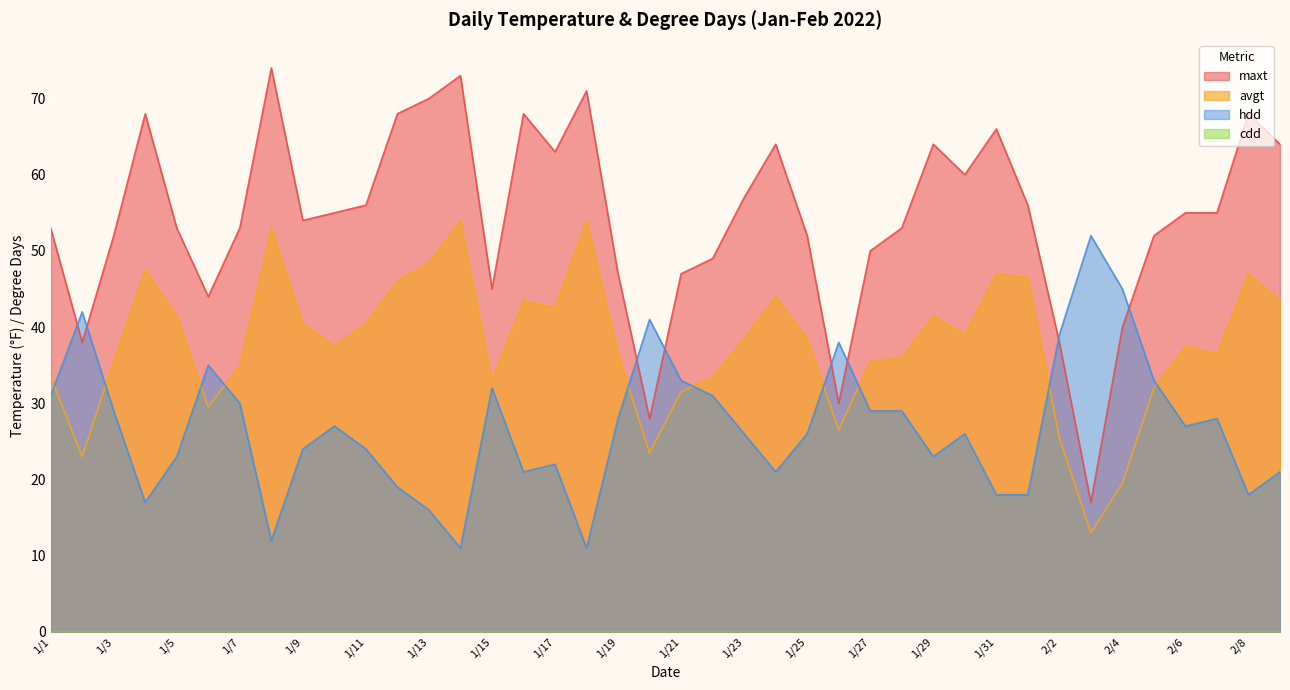

True or false: maxt and hdd intersect in this chart.

True